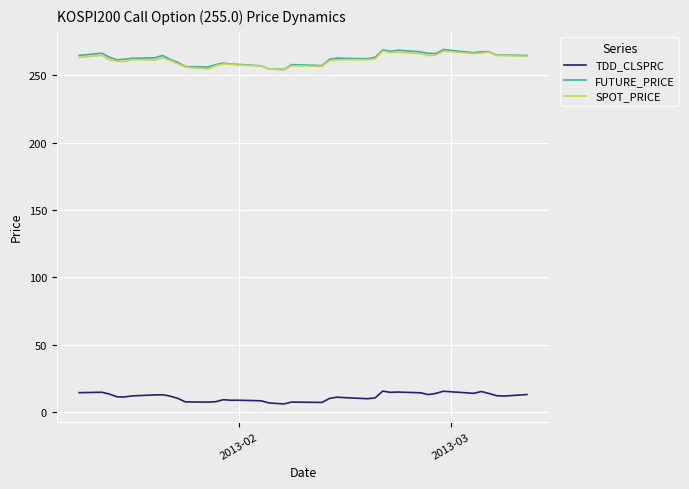

Is this an area chart (filled region under the line)?

No